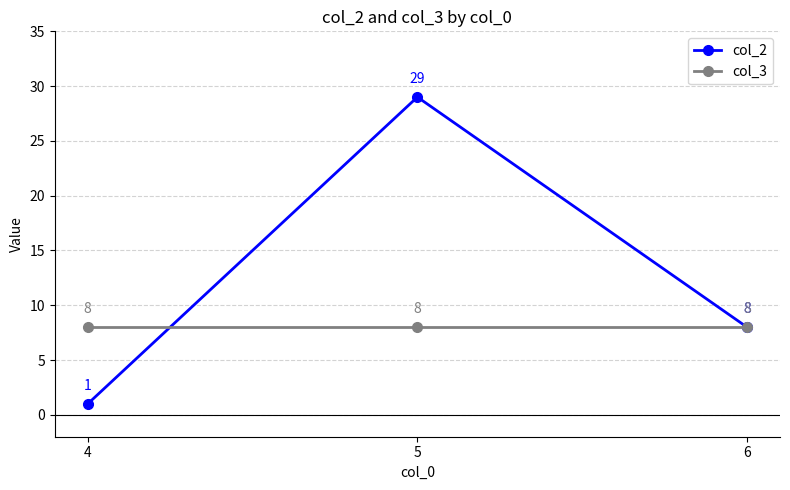

List the labels in order of col_2 value, smallest first.

4, 6, 5